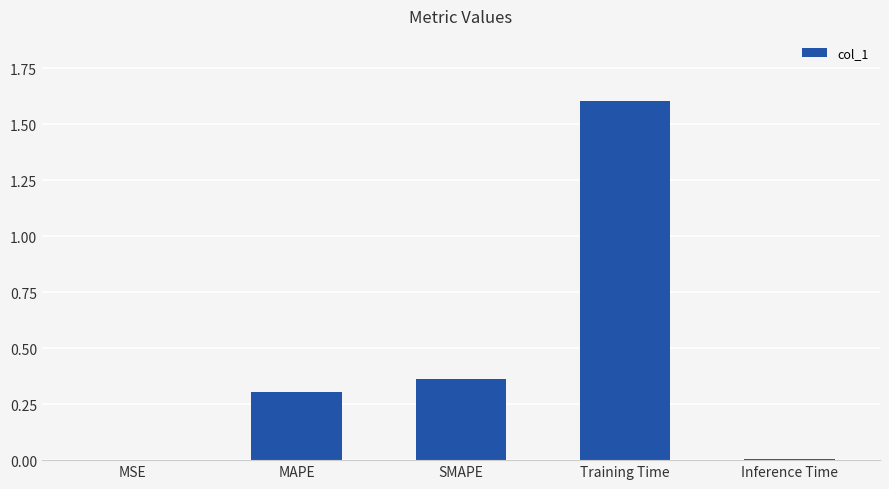

How many data points does each series have?

5